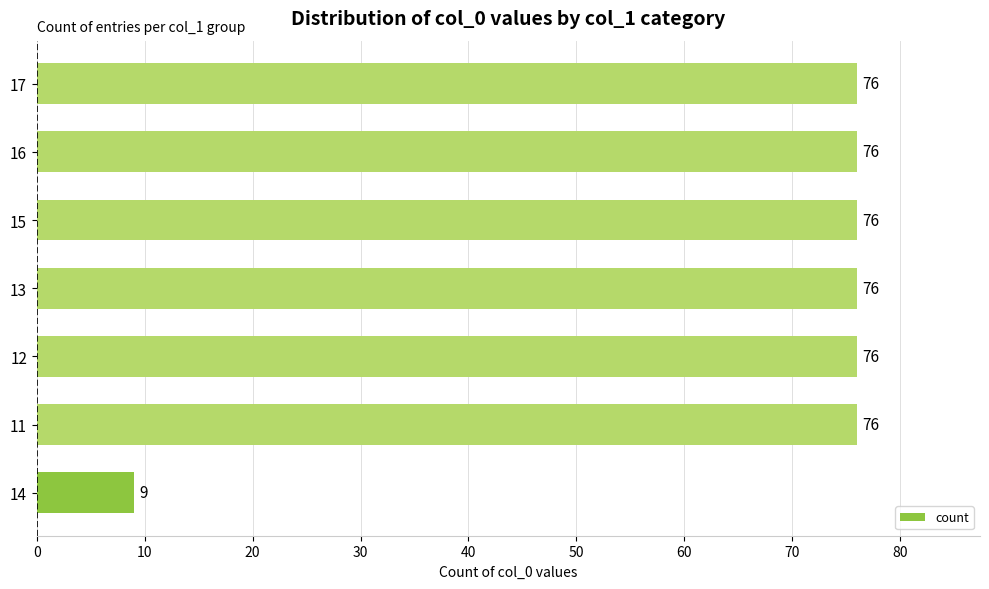

Between 14 and 13, which is larger?

13